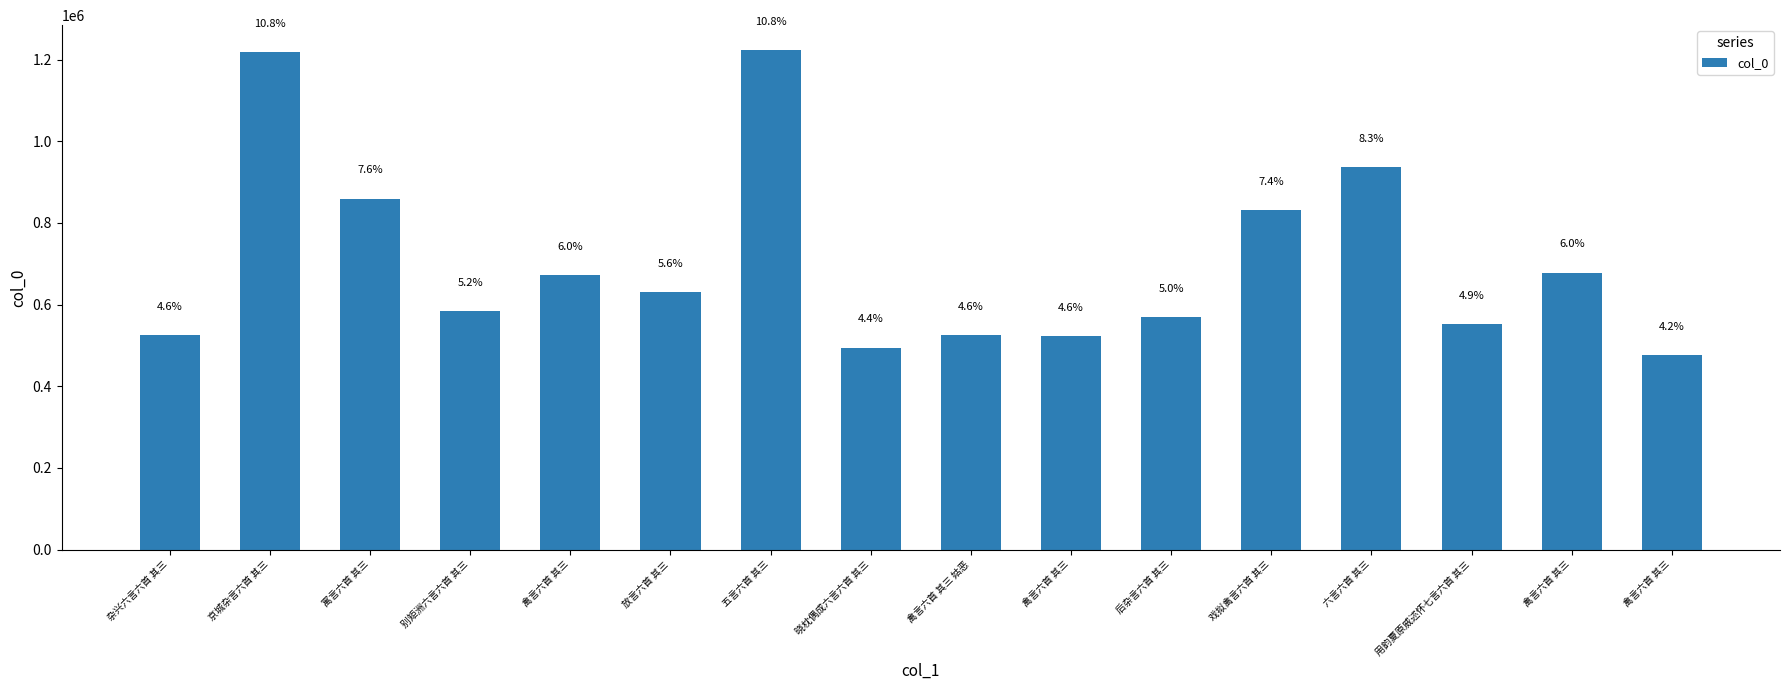

How many bars are there in total?

16